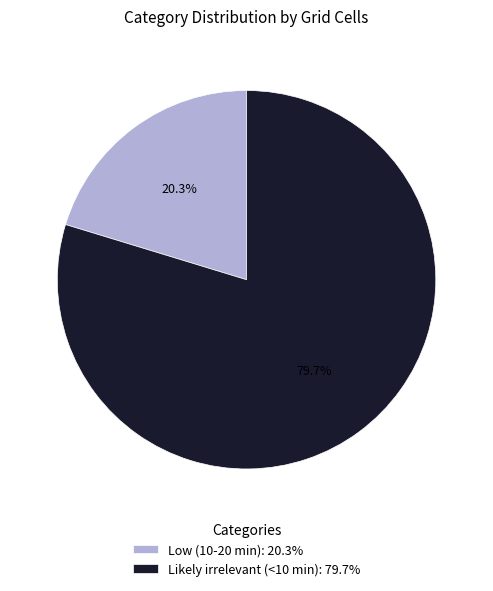

Which slice is the largest?

Likely irrelevant (<10 min)